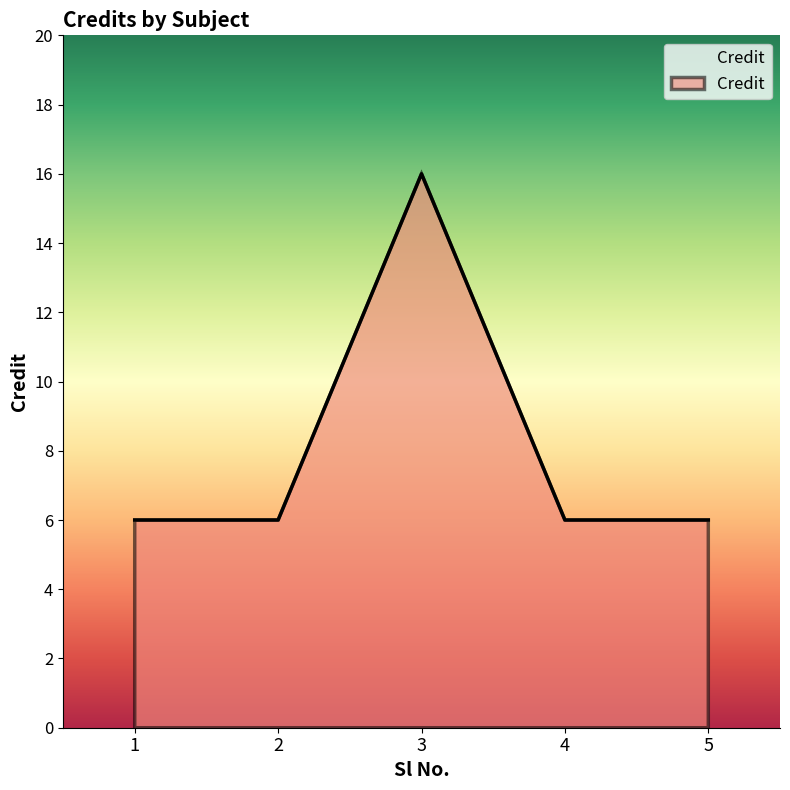

Count the number of categories in the chart.

5